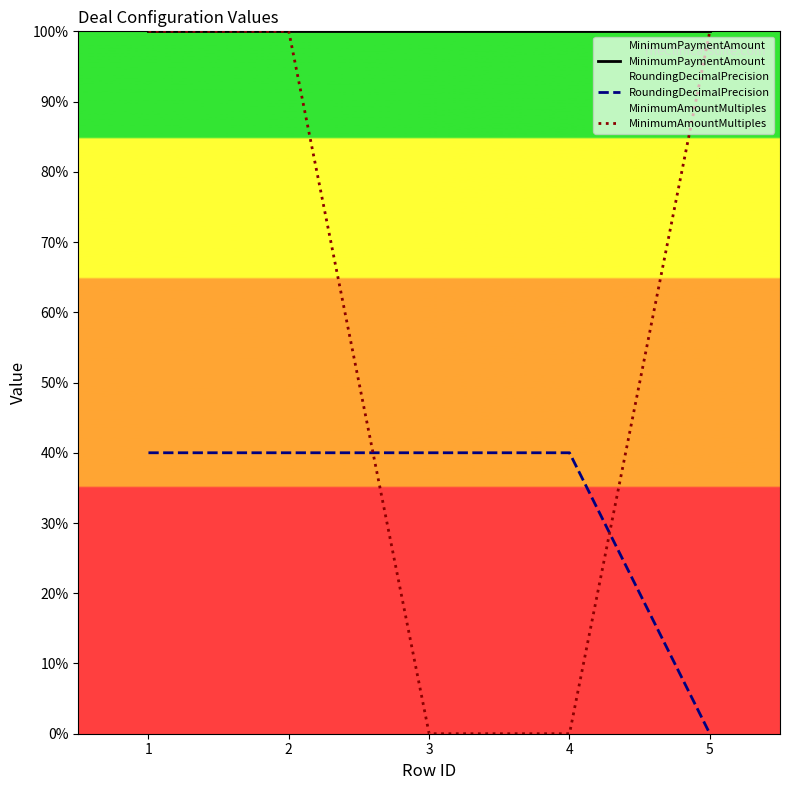

Is it true that MinimumPaymentAmount equals 100 at 5?

True